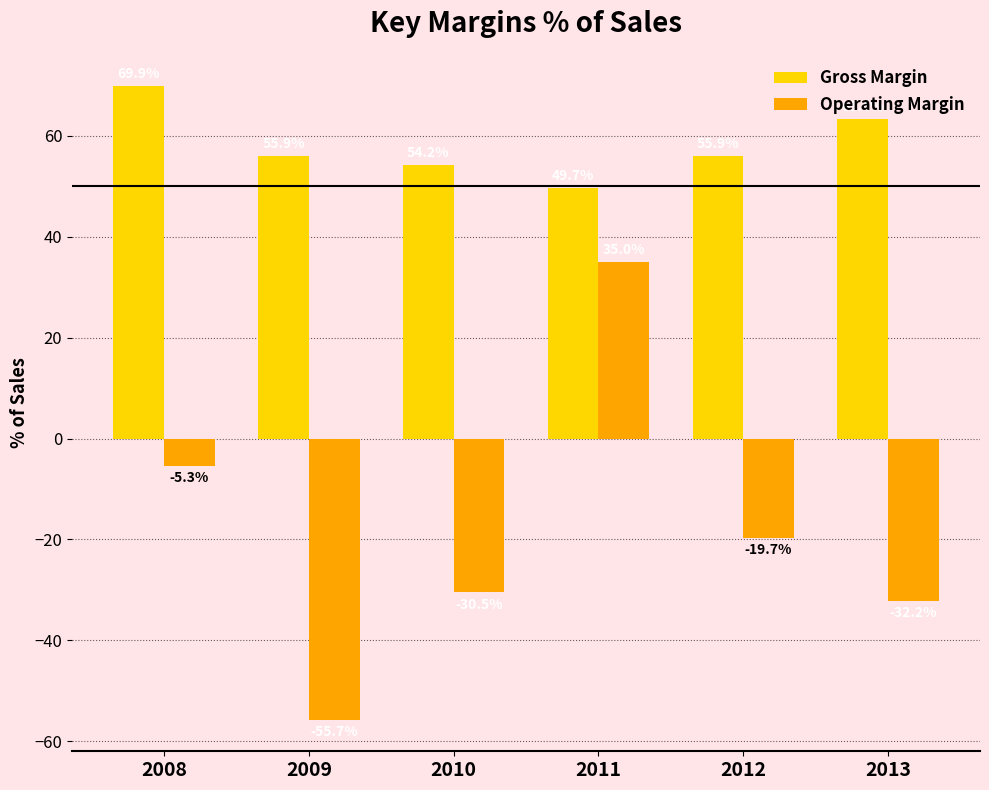

What is the sum of the Operating Margin values at 2013 and 2009?

-87.9